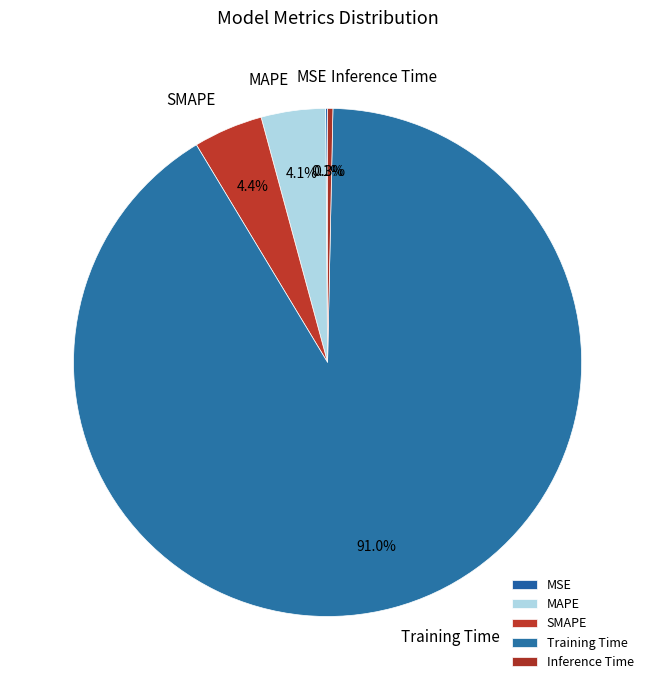

Does any single category account for the majority?

Yes